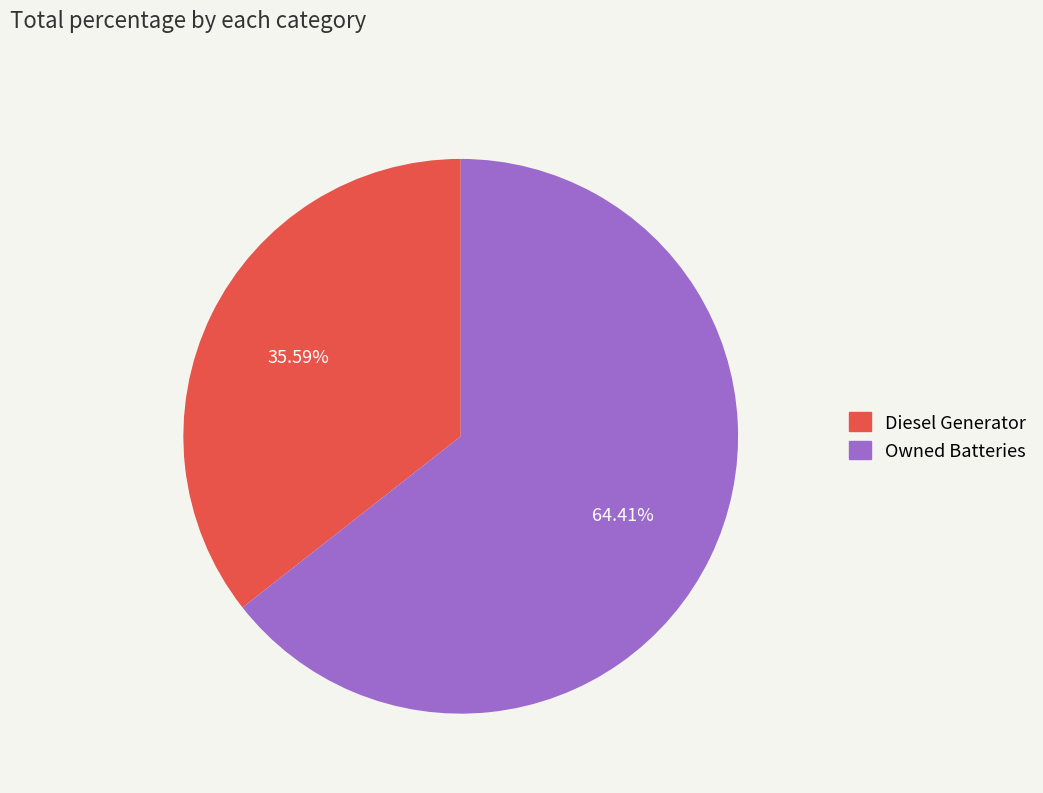

Does any single category account for the majority?

Yes